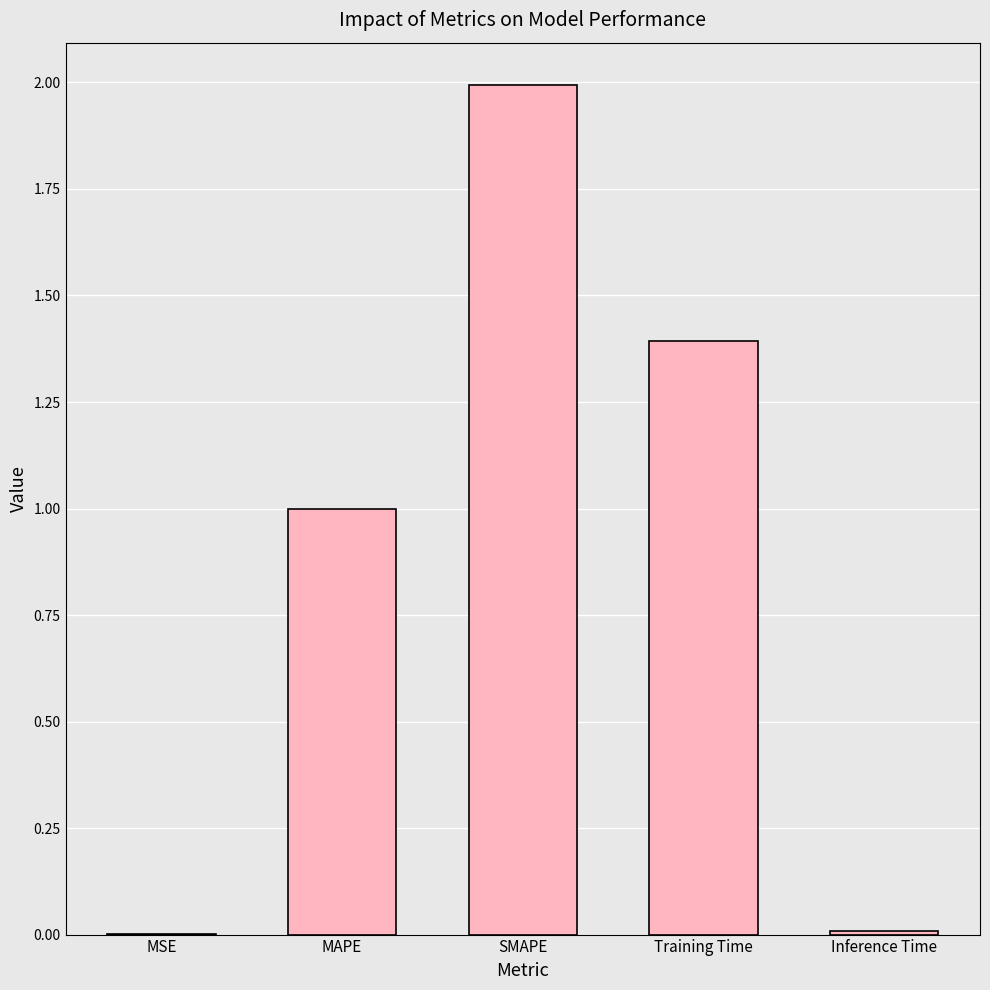

The chart shows a value of 2.0 at SMAPE. True or false?

True